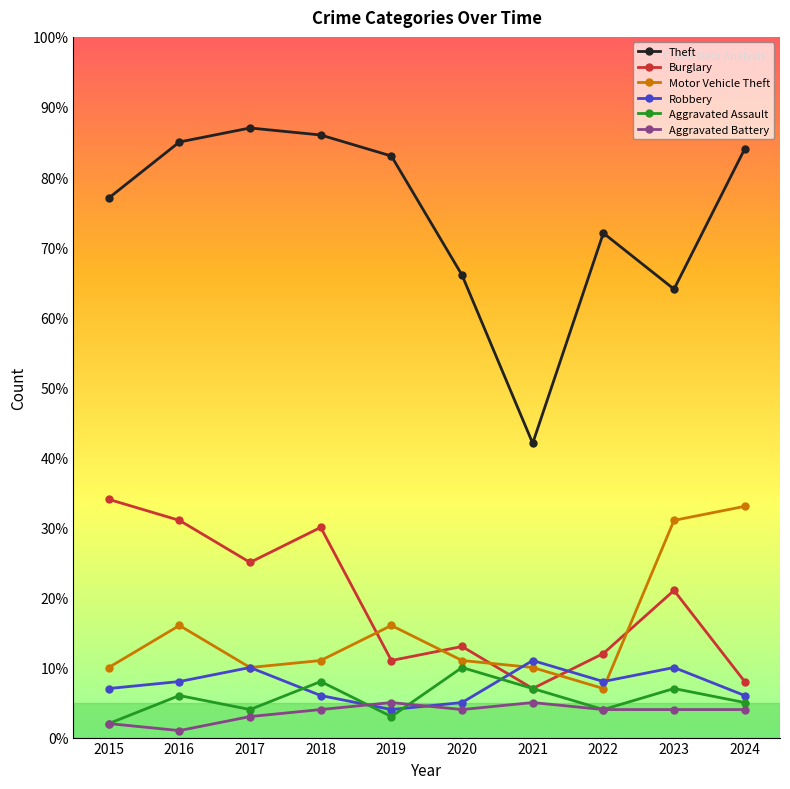

At which category does the chart reach its minimum across all series?

2016